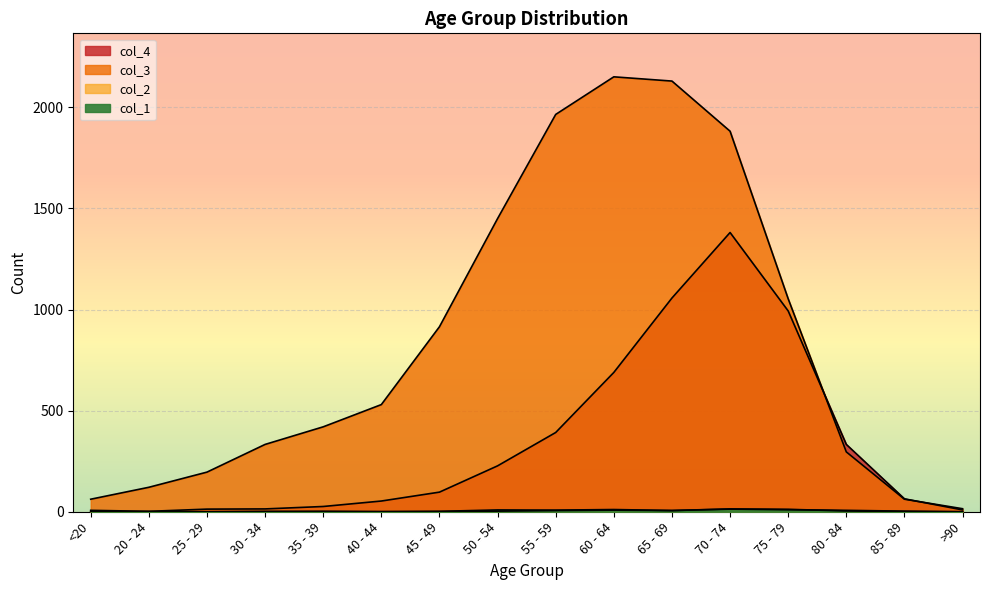

At which label does col_2 first exceed 2?

50 - 54